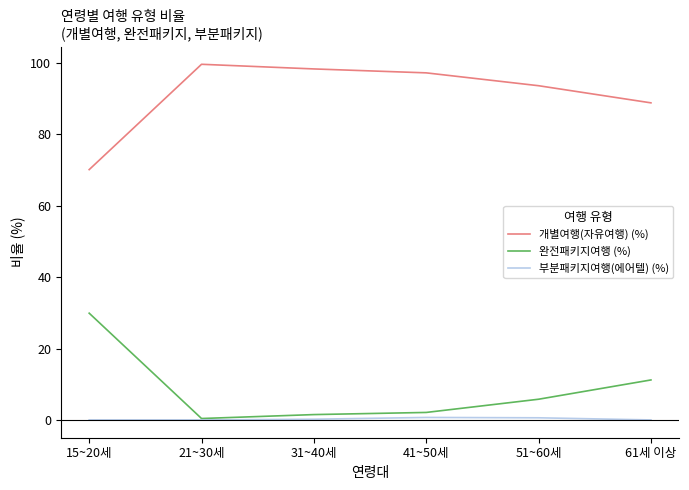

How many lines are shown in the chart?

3